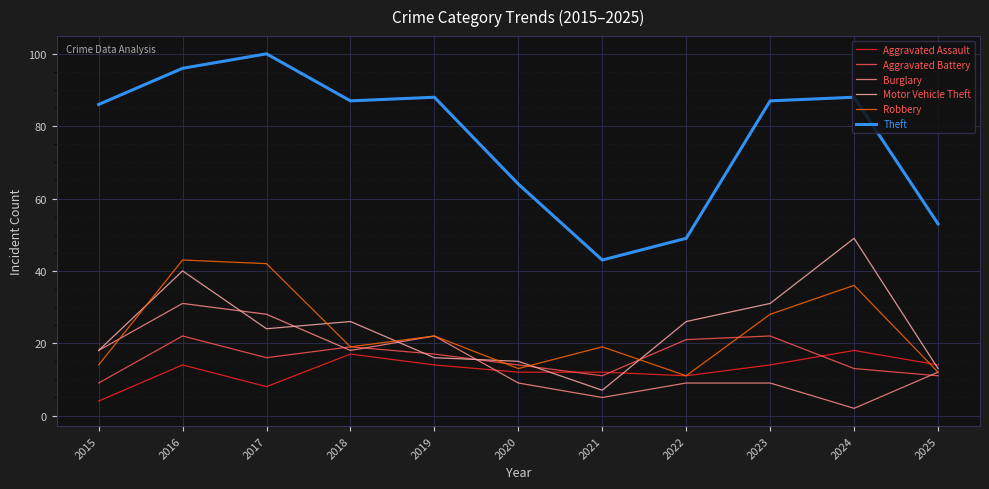

Is it true that Motor Vehicle Theft equals 77 at 2024?

False